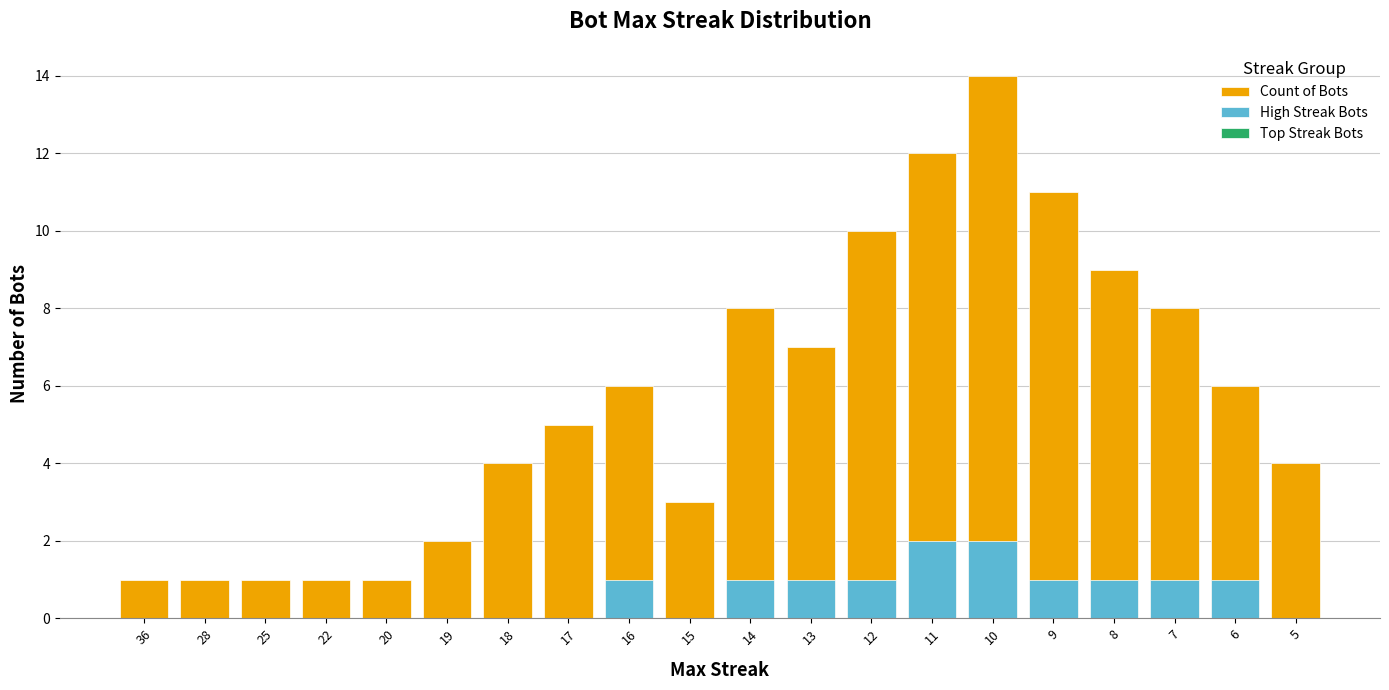

Between 36 and 19, which series saw the biggest shift?

Count of Bots